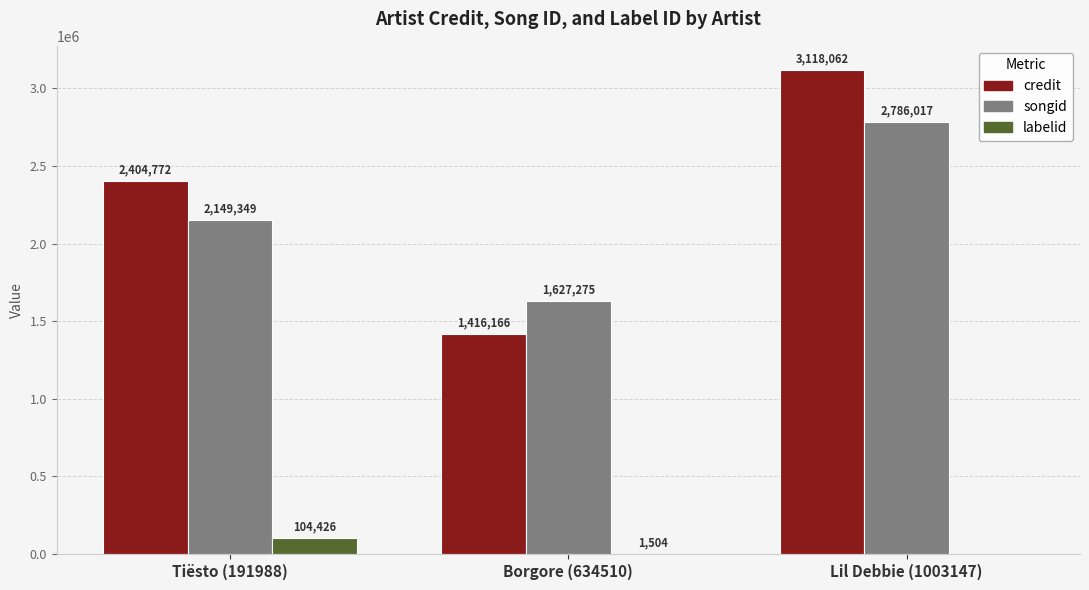

At which category is the sum across all series the highest?

Lil Debbie (1003147)